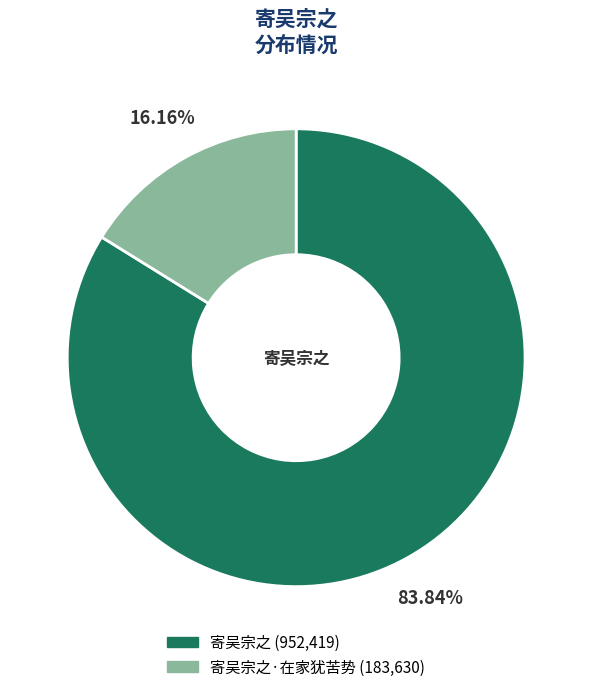

Is there a majority slice in this chart?

Yes